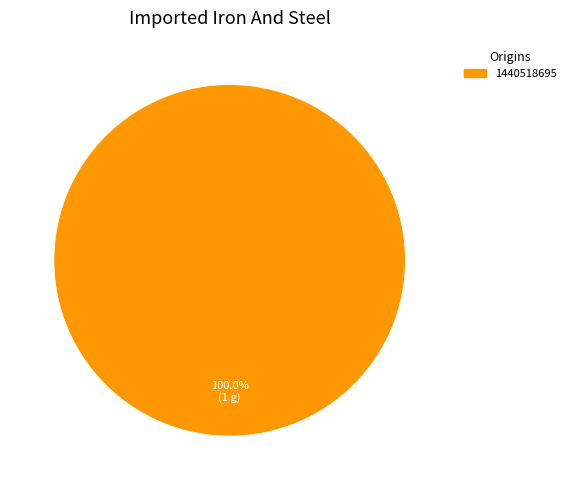

Rank the categories by value from highest to lowest.

1440518695